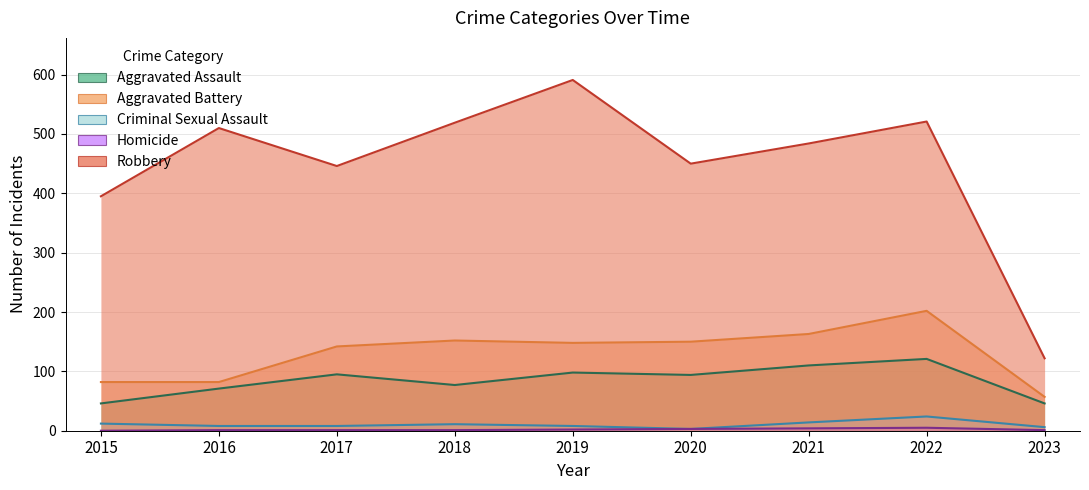

What is the maximum value shown in the chart?

591